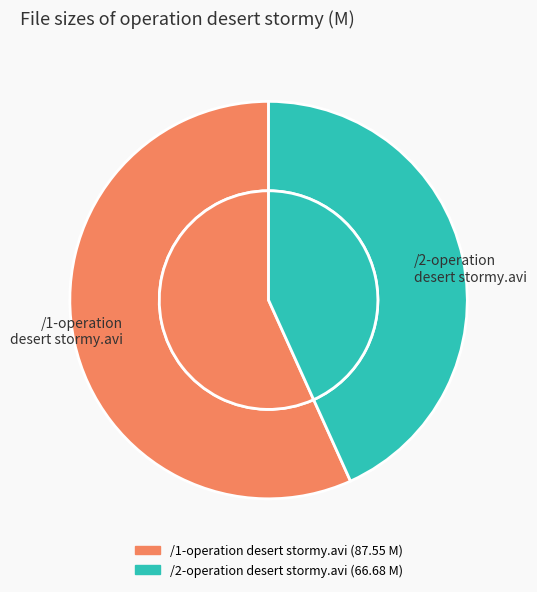

What percentage is the /2-operation desert stormy.avi slice, to the nearest percent?

43%